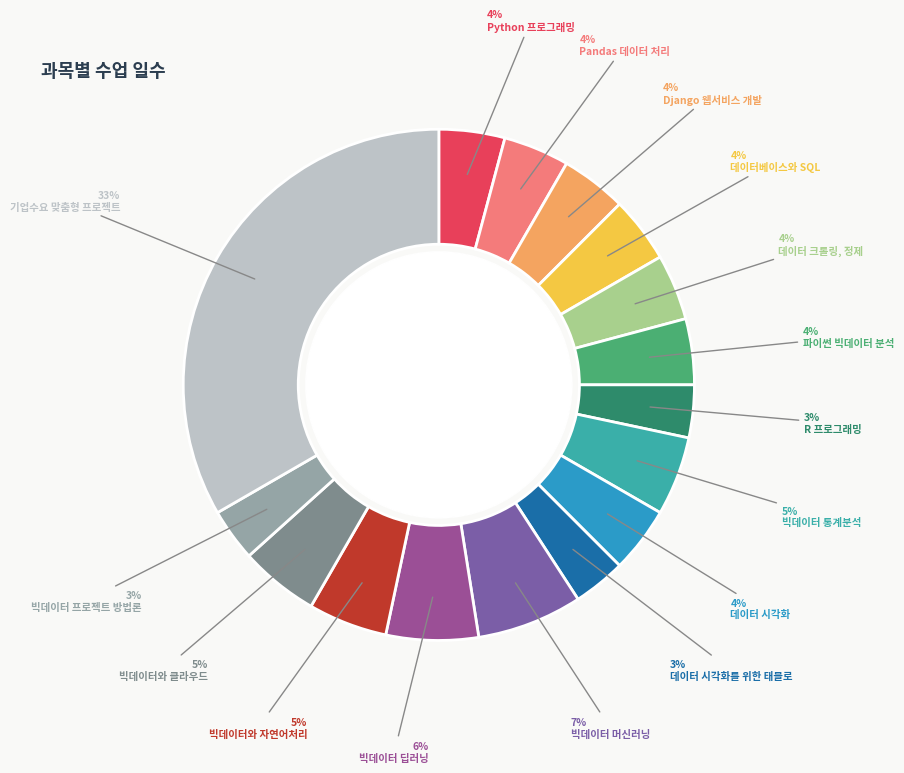

Which category has the biggest portion of the pie?

기업수요 맞춤형 프로젝트